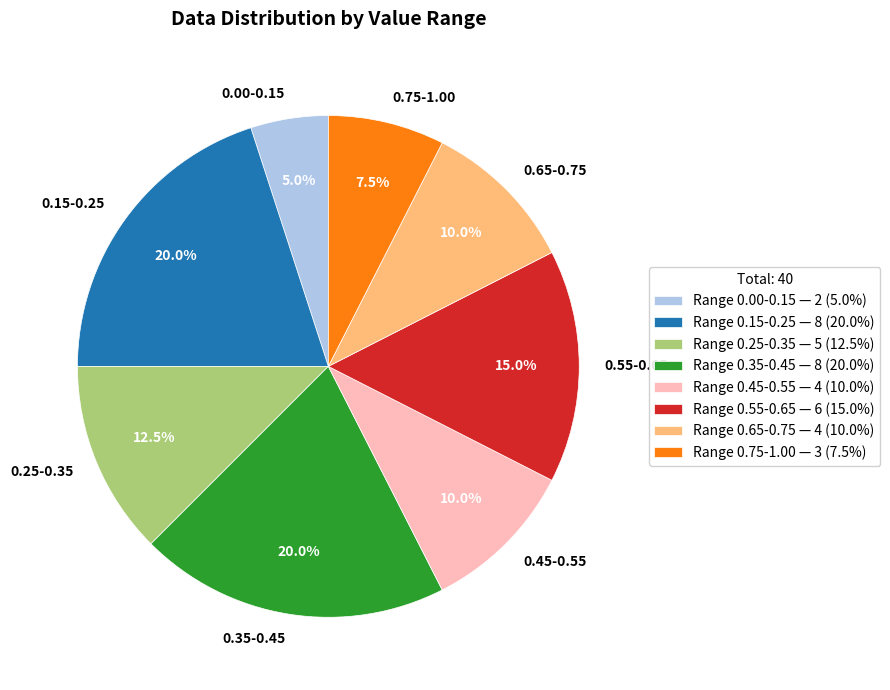

To the nearest percent, what is the difference between the largest and smallest slice percentages?

15%